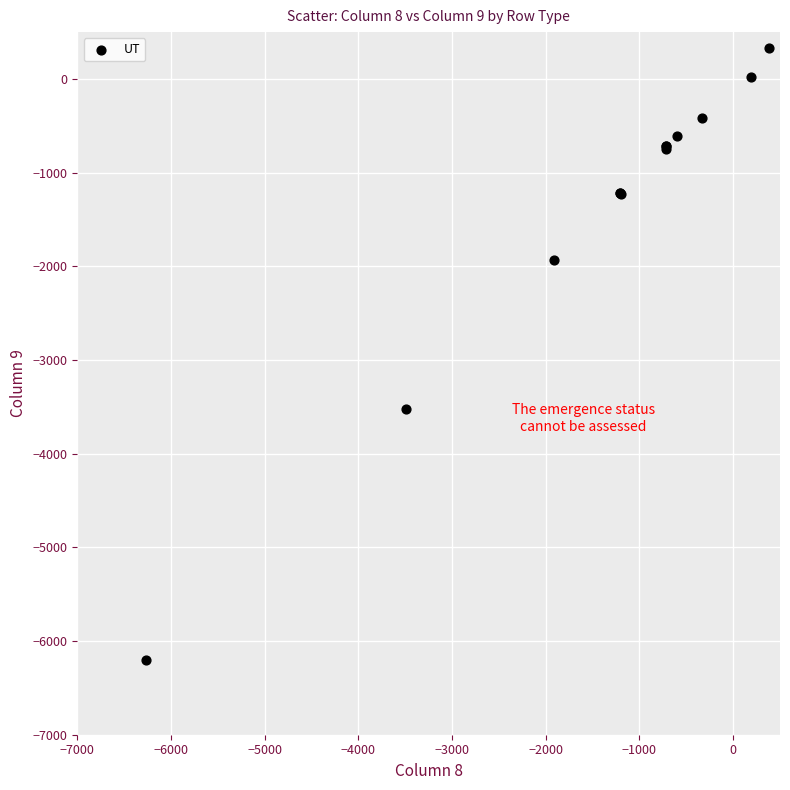

What Y value in the scatter plot is closest to -2933?

-3521